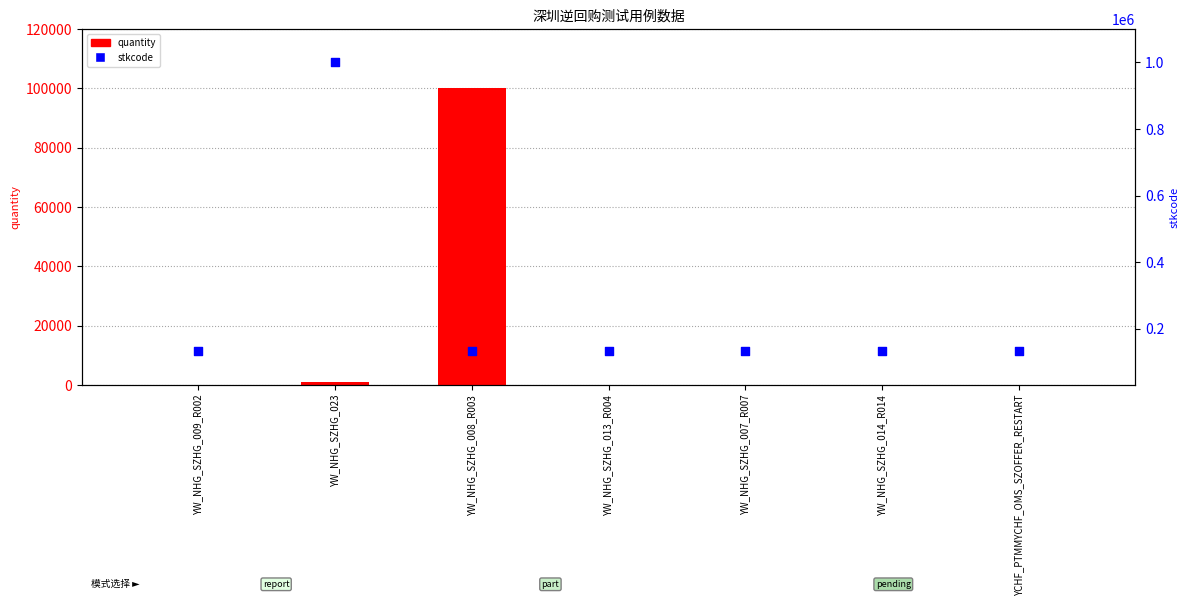

What is the total value across all series at YCHF_PTMMYCHF_OMS_SZOFFER_RESTART?

131892